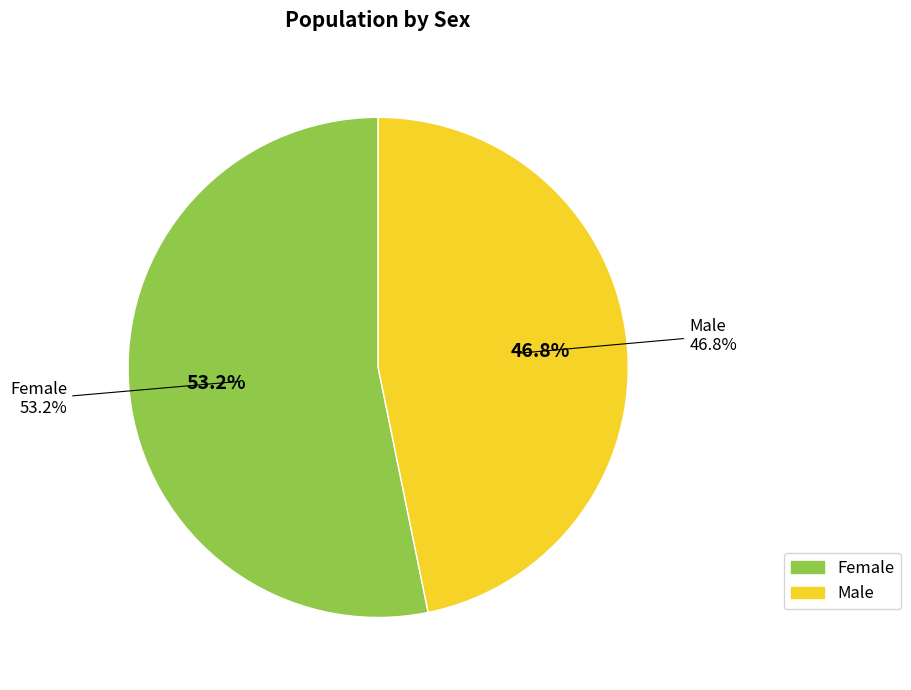

Rank the categories by value from lowest to highest.

Male, Female